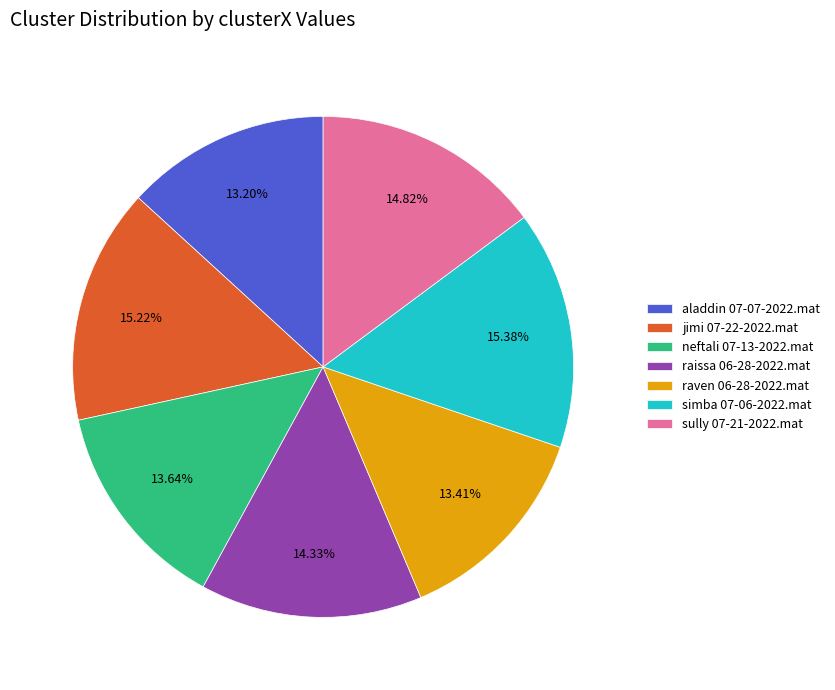

To the nearest percent, what is the difference between the neftali 07-13-2022.mat and sully 07-21-2022.mat slice percentages?

1%